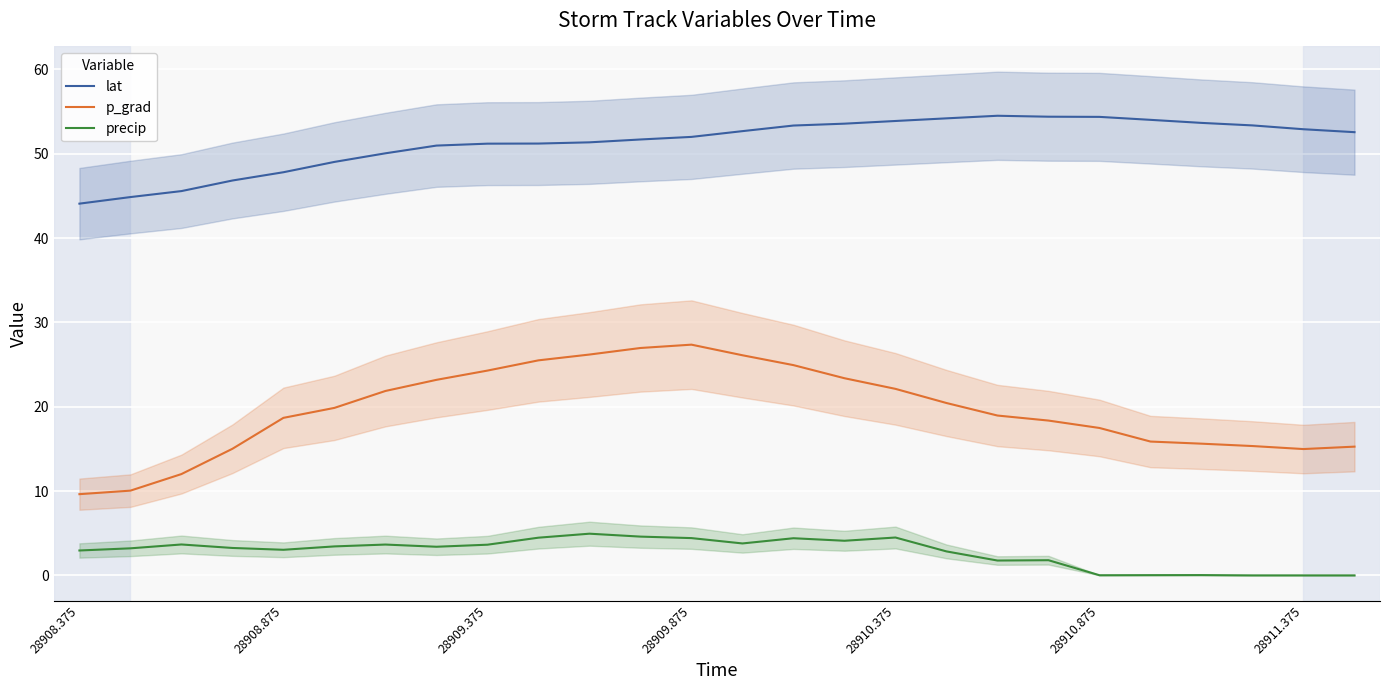

List the series in order of their peak value, highest first.

lat, p_grad, precip